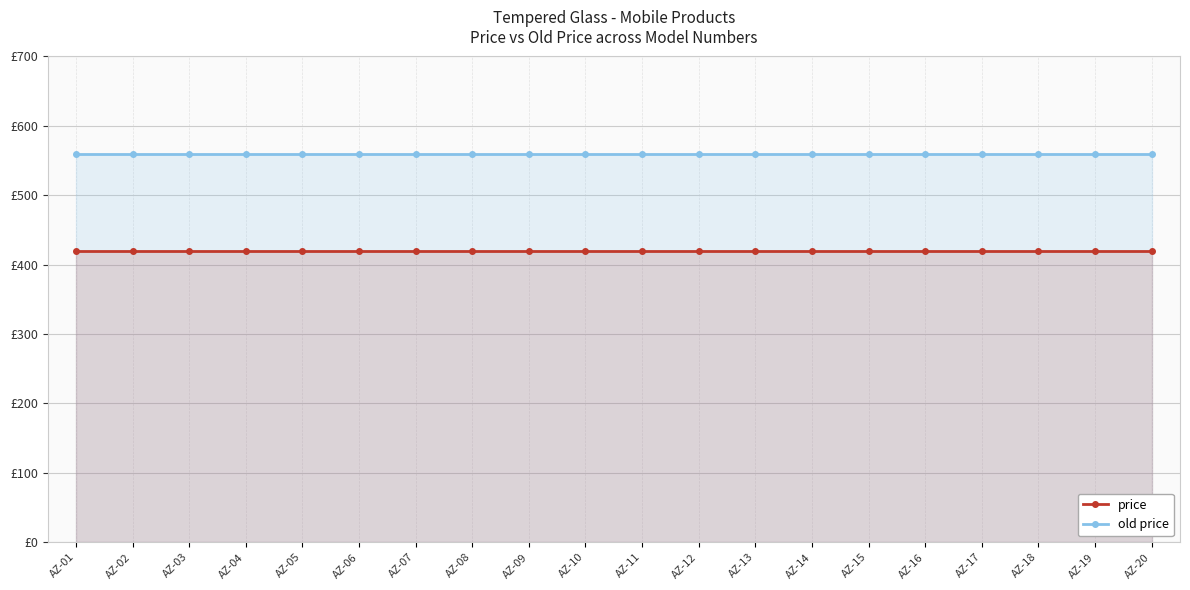

Where is price nearest to the value 420?

AZ-01